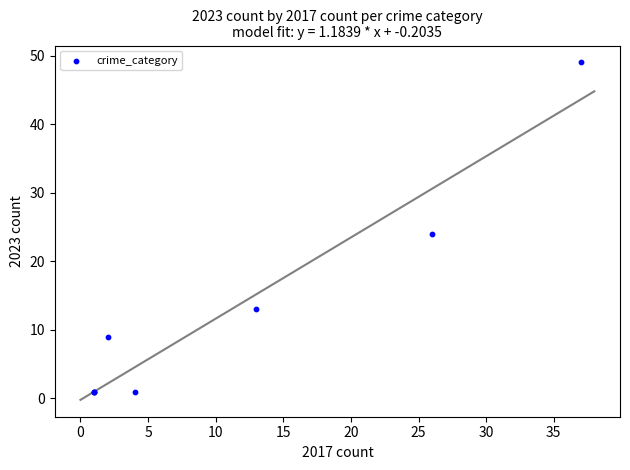

What Y value in the scatter plot is closest to 25?

24